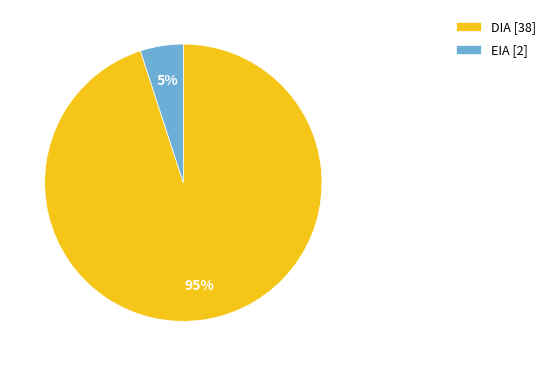

True or false: EIA accounts for 35% of the total.

False